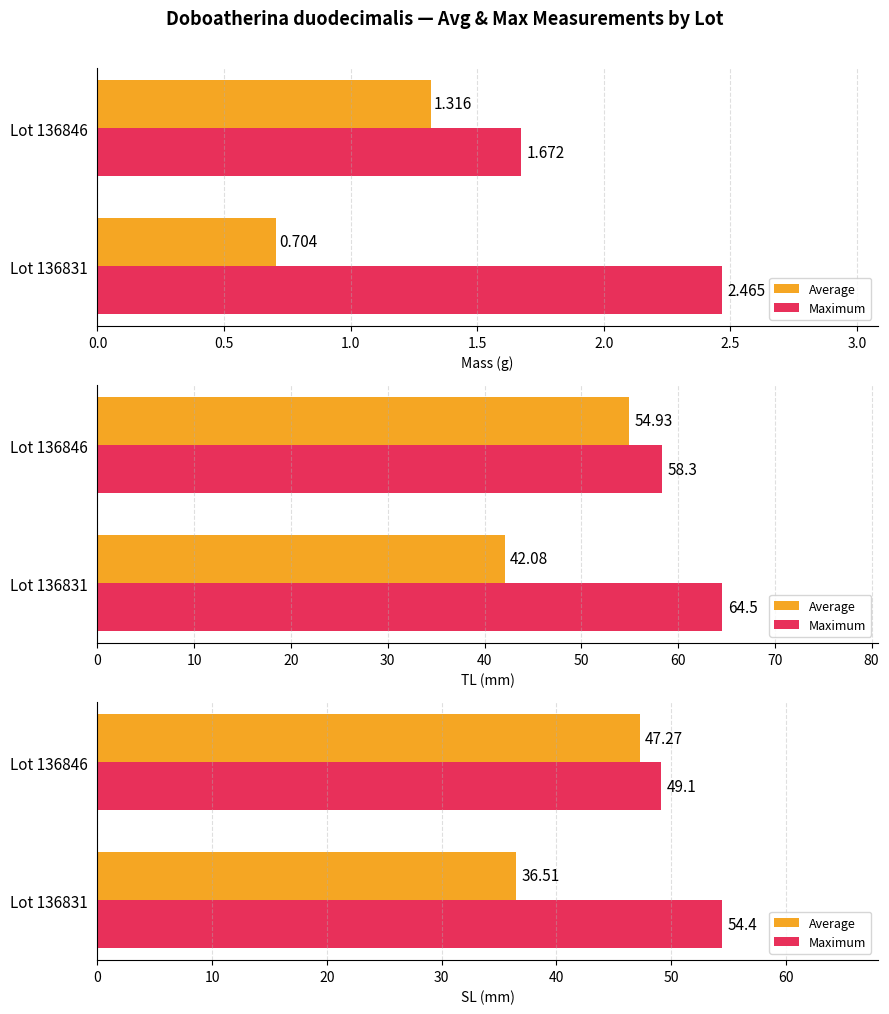

Rank the series at Lot 136846 from highest to lowest value.

Maximum, Average